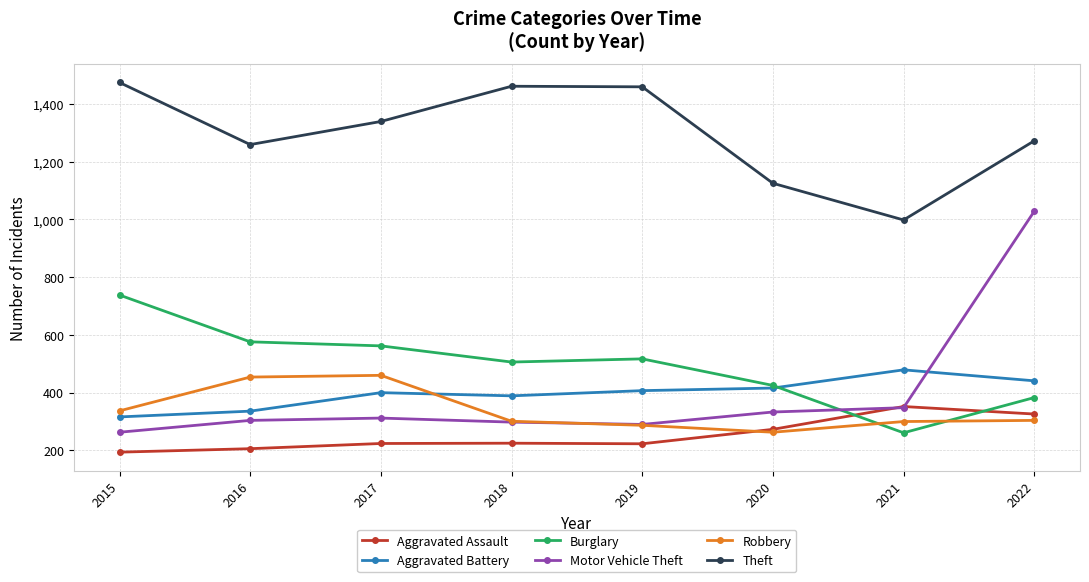

At how many categories does at least one series exceed 1321?

4